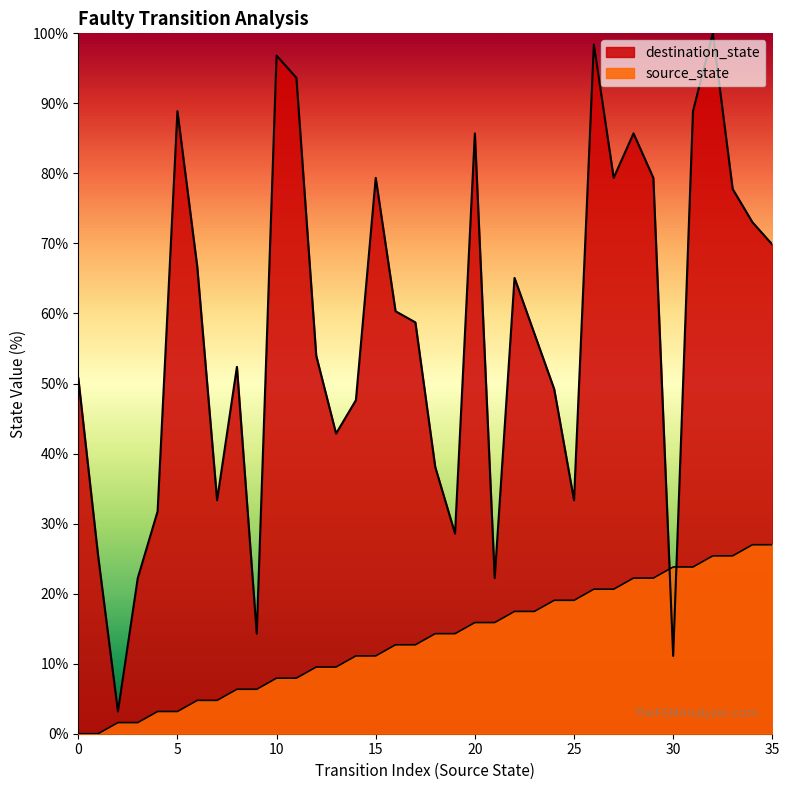

Which category has the highest value across all series?

32